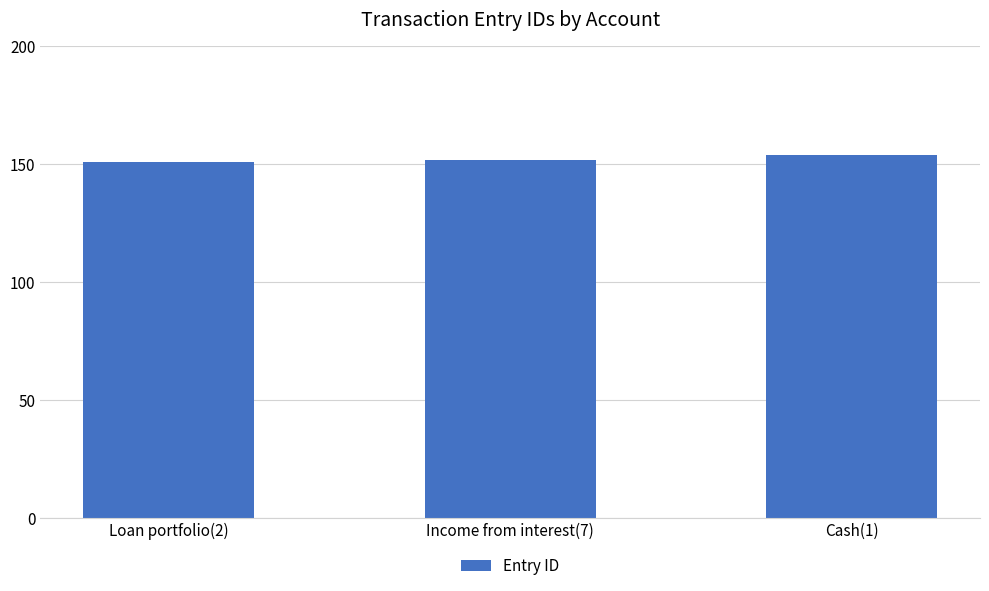

Reading left to right, what are all the values shown in this chart?

Loan portfolio(2)=151	Income from interest(7)=152	Cash(1)=154